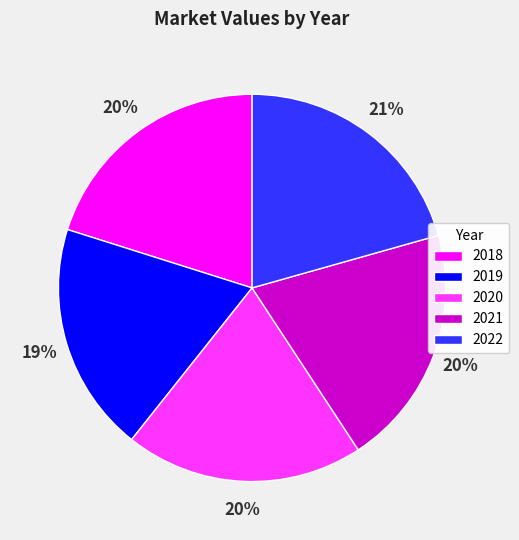

Does 2022 account for over 50% of the chart?

No